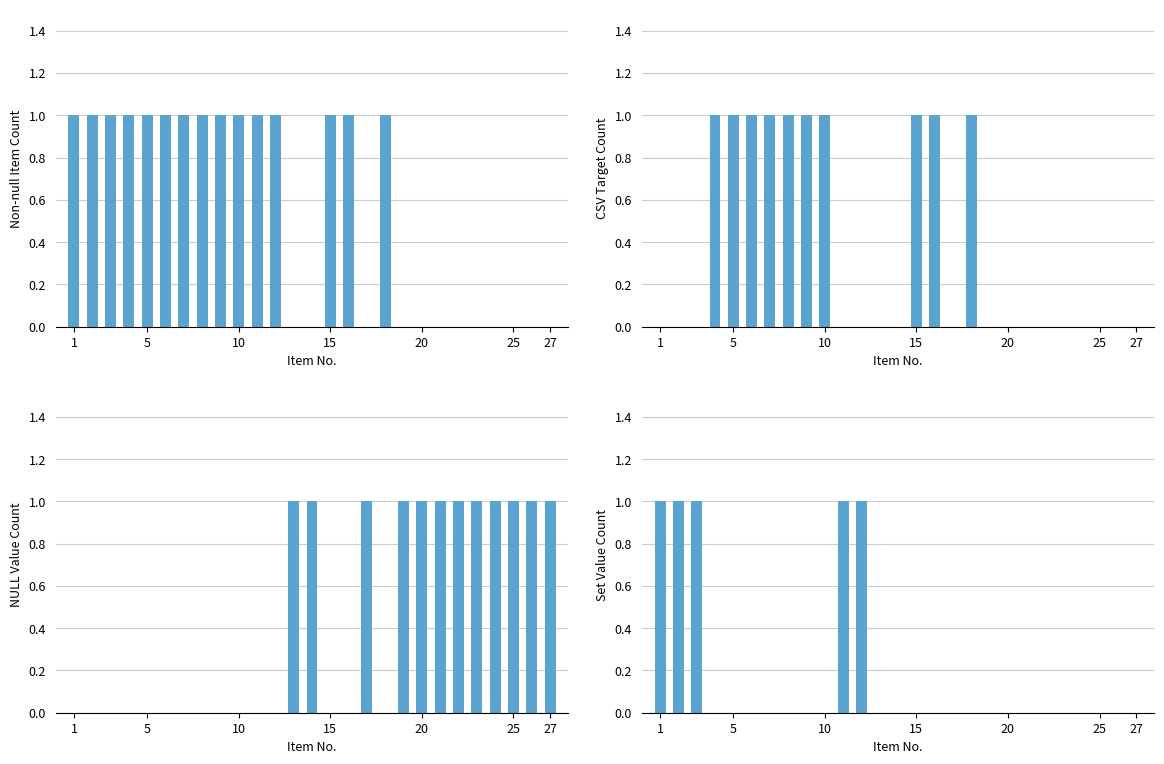

Between 10 and 24, which series saw the biggest shift?

Non-null Item Count